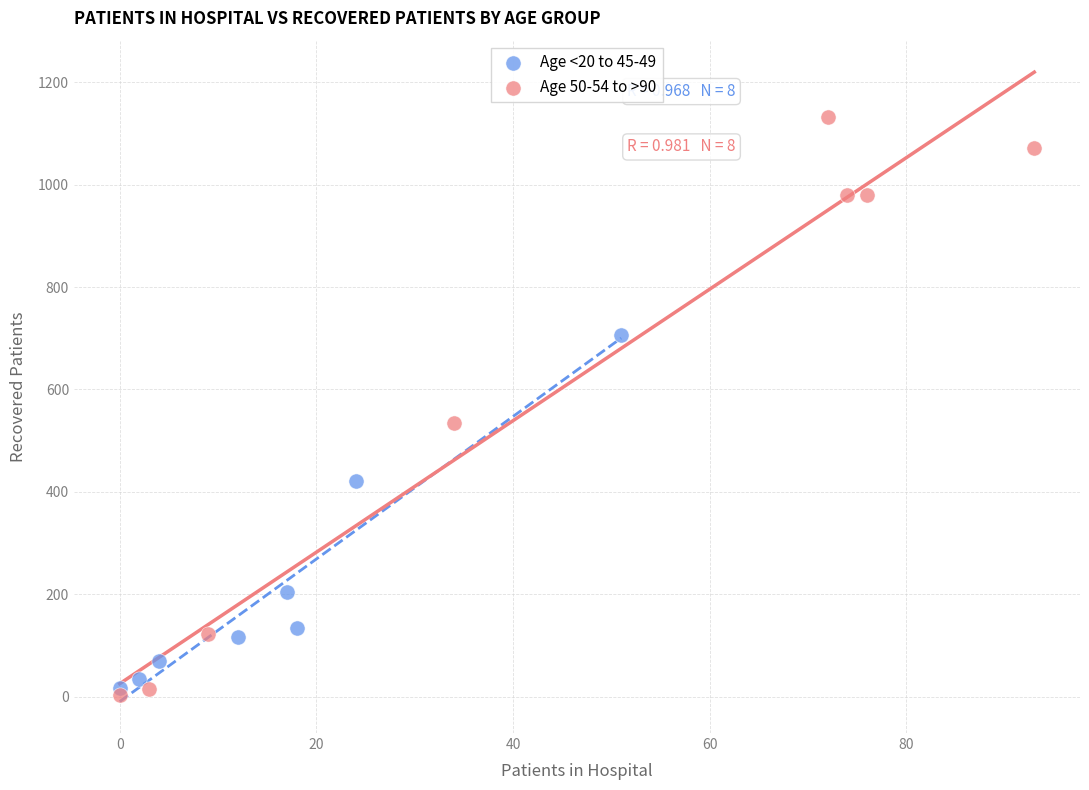

Which series contains the highest Y value?

Age 50-54 to >90